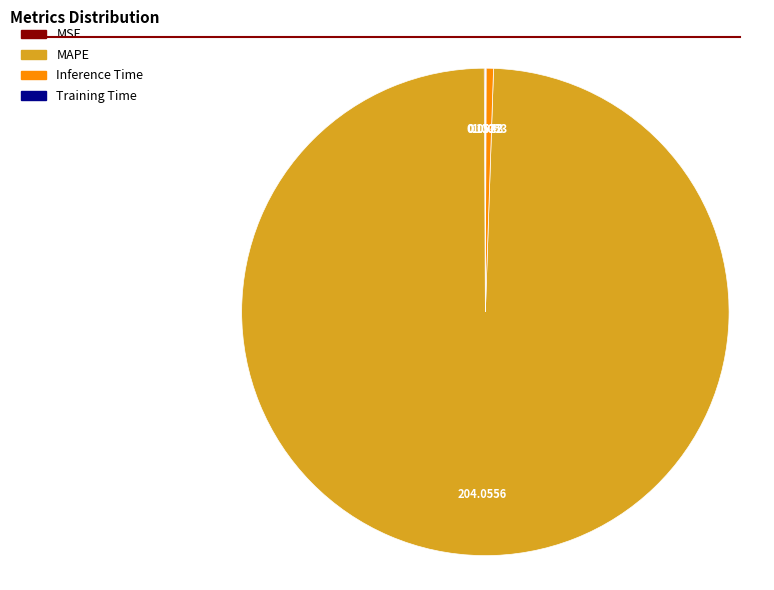

Is there any slice that represents more than half of the pie?

Yes